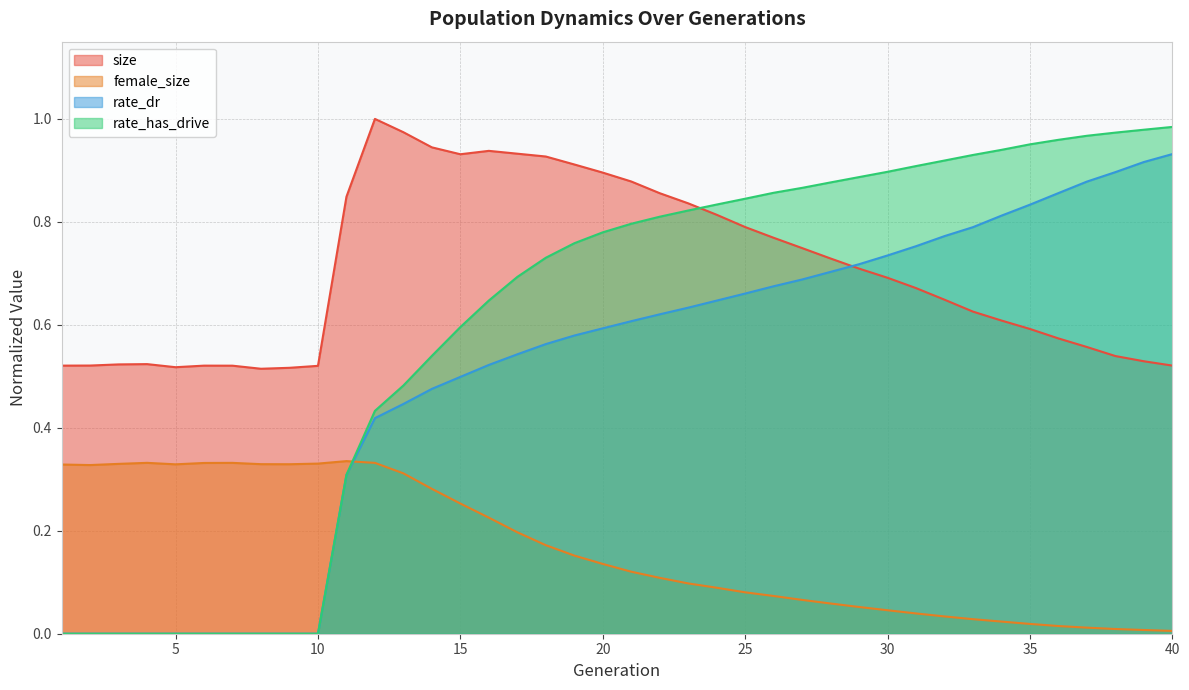

What value does the rate_has_drive series have at 30?

0.9